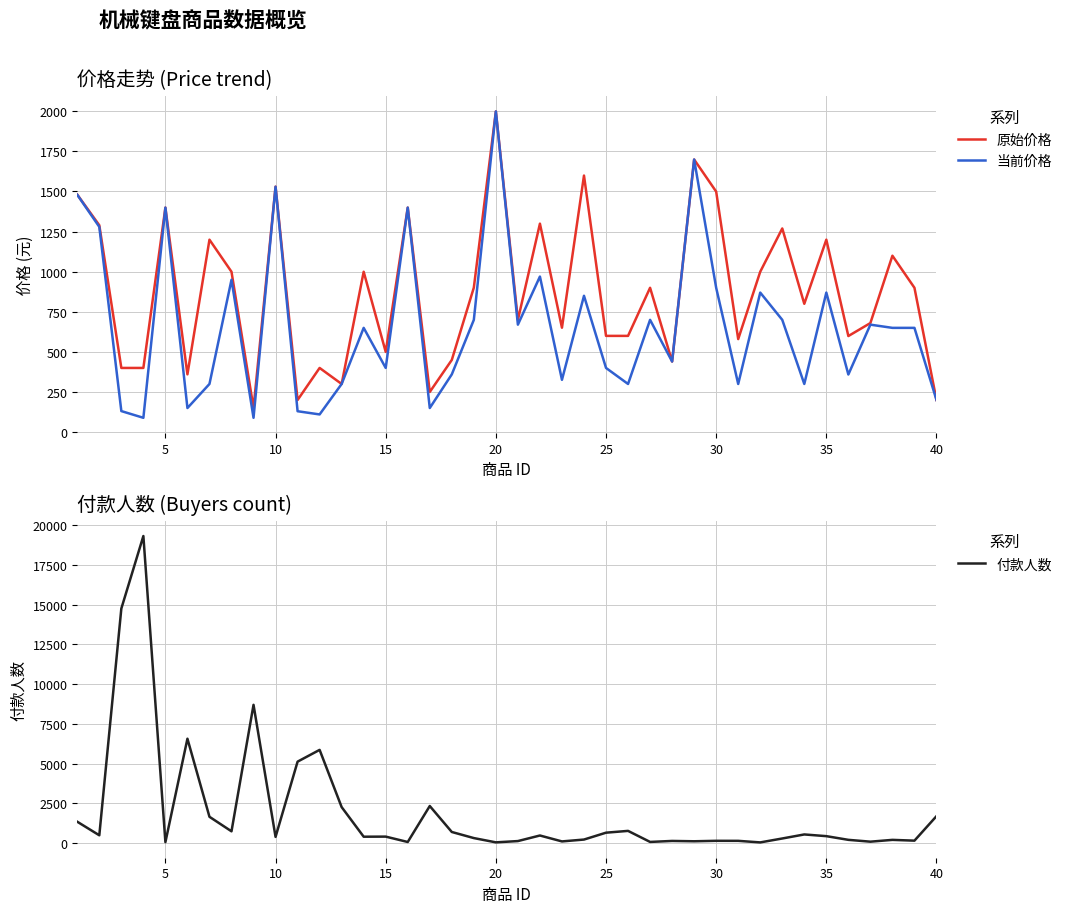

What is the difference between the maximum and second lowest values in the 原始价格 series?

1800.0